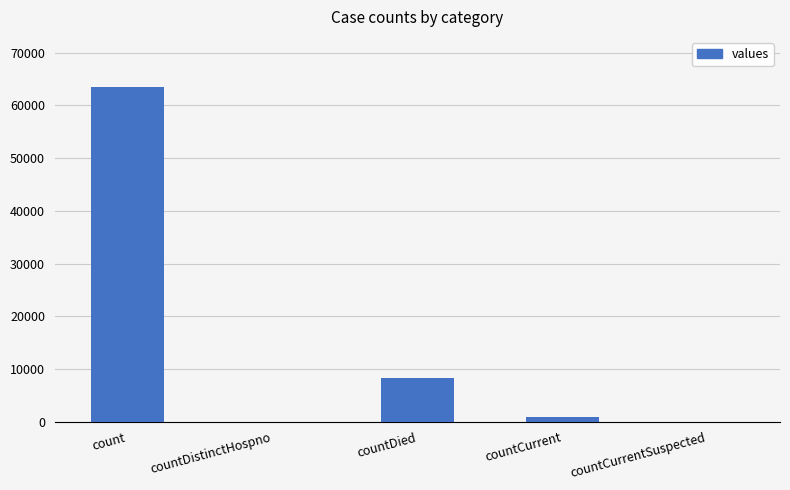

What is the ratio of the value at count to the value at countCurrent?

78.9